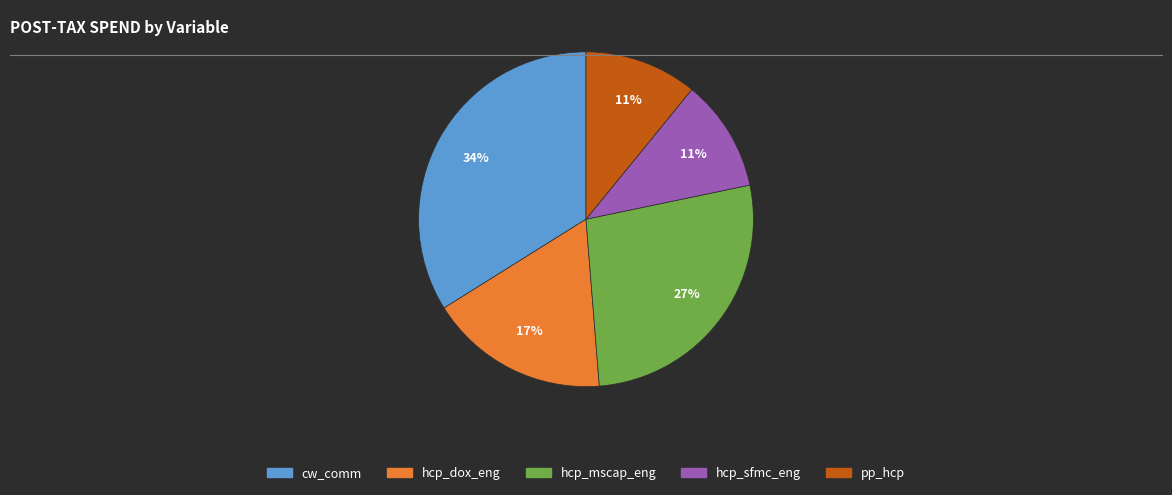

To the nearest percent, what is the average slice percentage?

20%